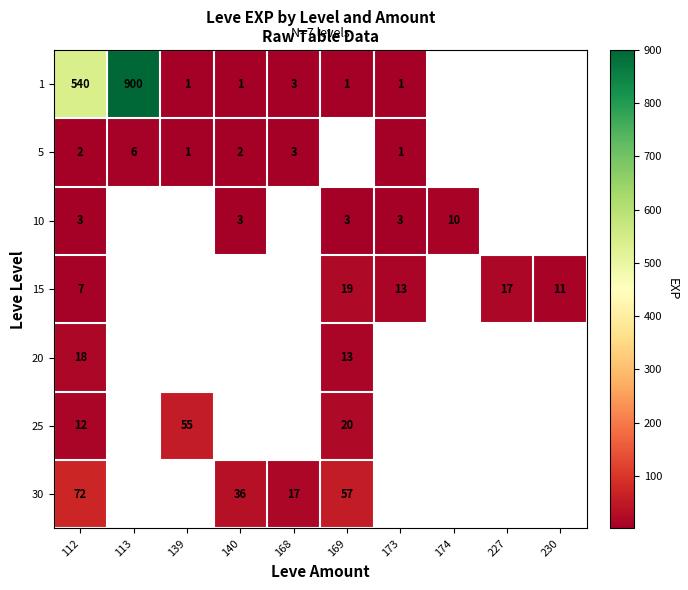

At which category is the sum across all series the highest?

112